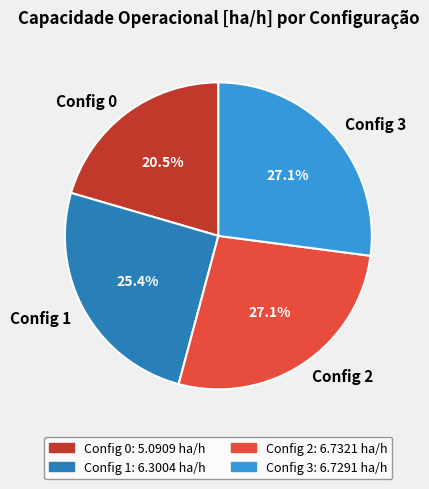

Approximately how many times larger is the value at Config 1 compared to Config 2?

0.9